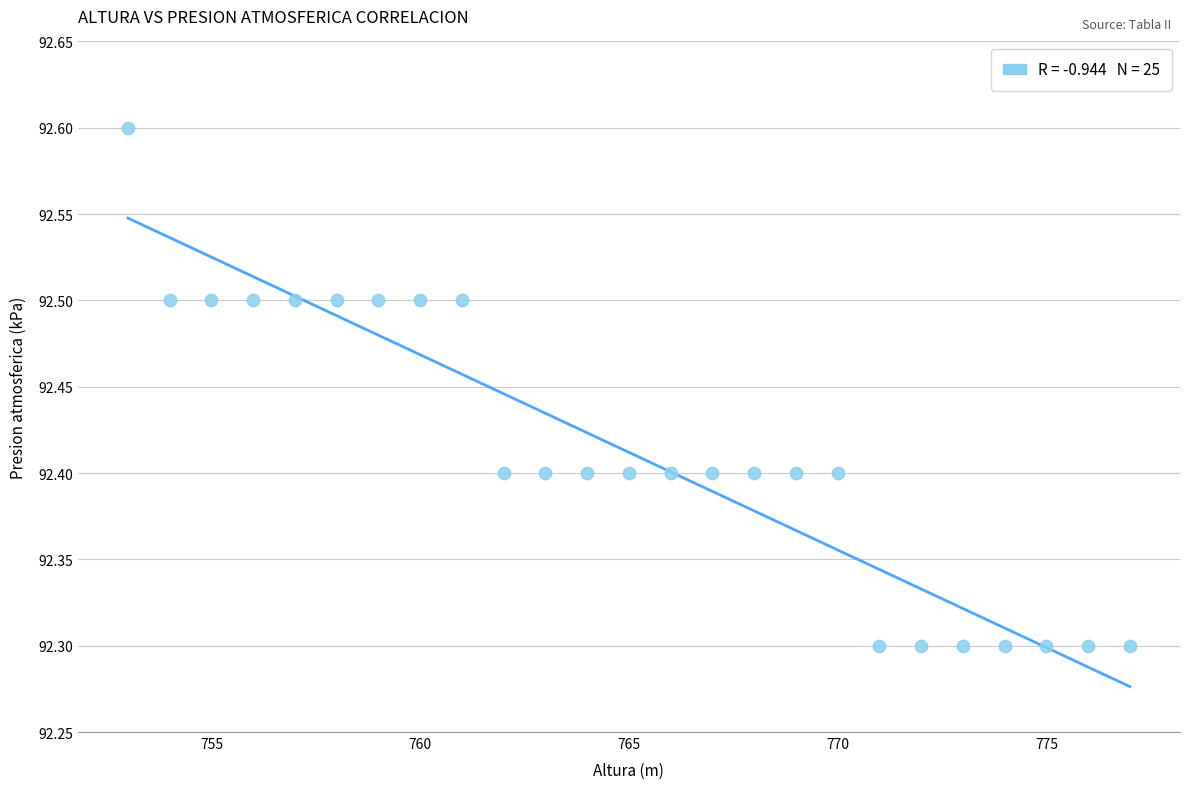

What is the range of X values (max minus min)?

24.0